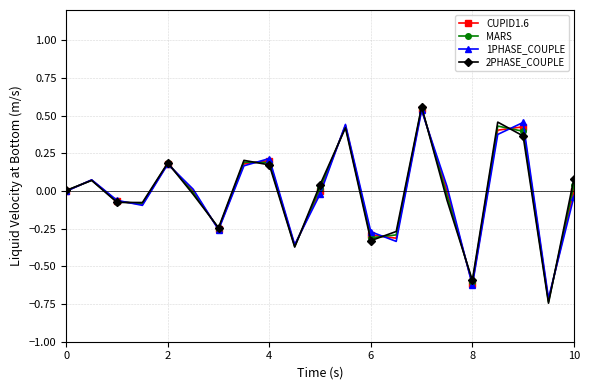

In 1PHASE_COUPLE, how many points are lower than both neighbors (excluding endpoints)?

6